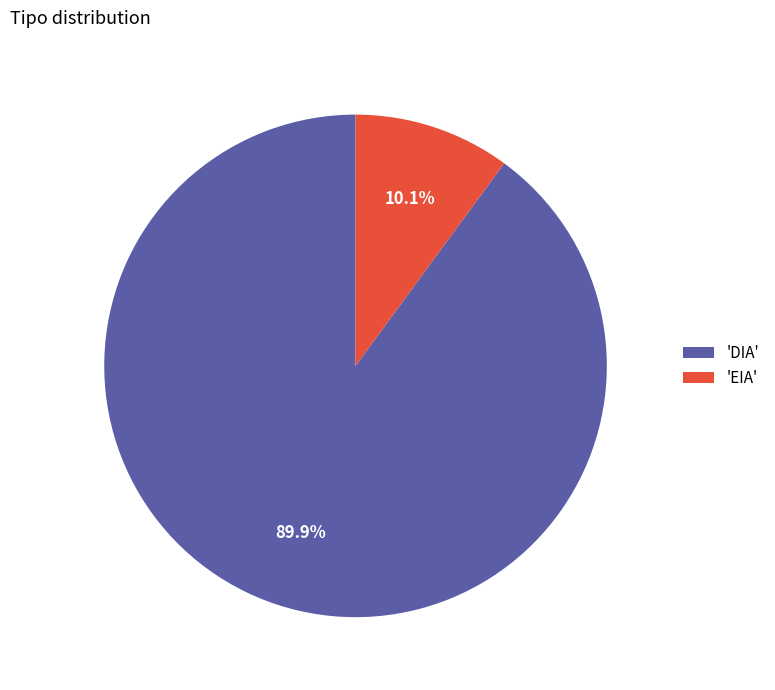

Which category has the biggest portion of the pie?

'DIA'